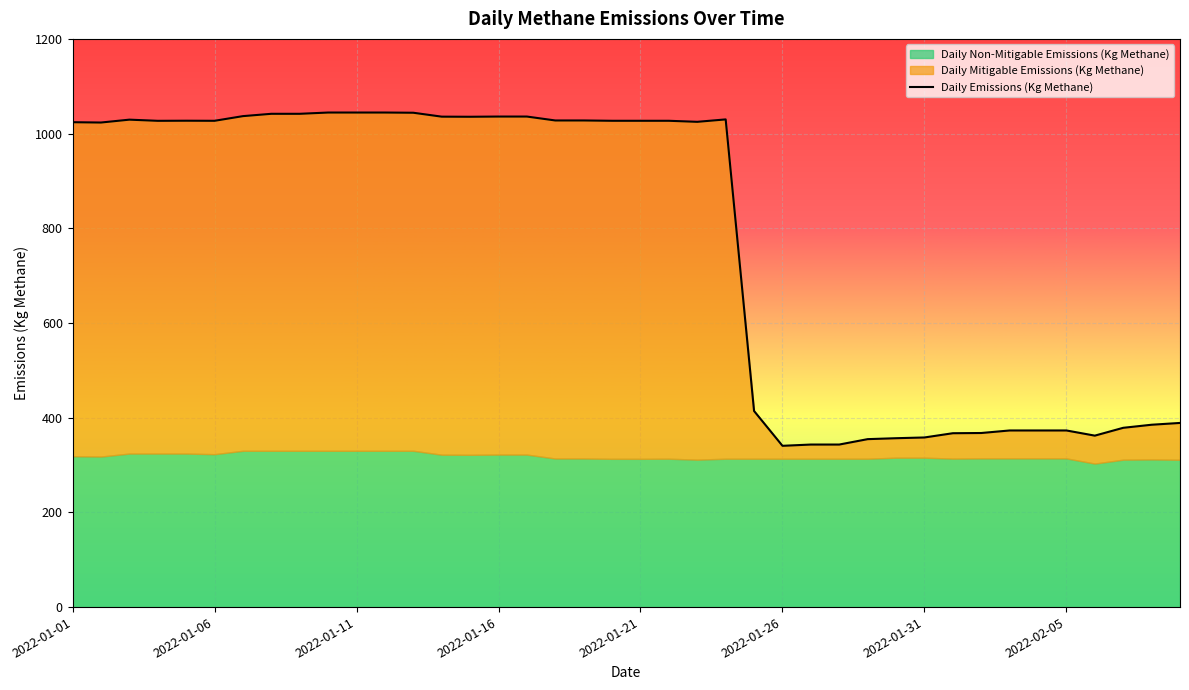

Which label corresponds to the smallest value in the chart?

2022-01-26